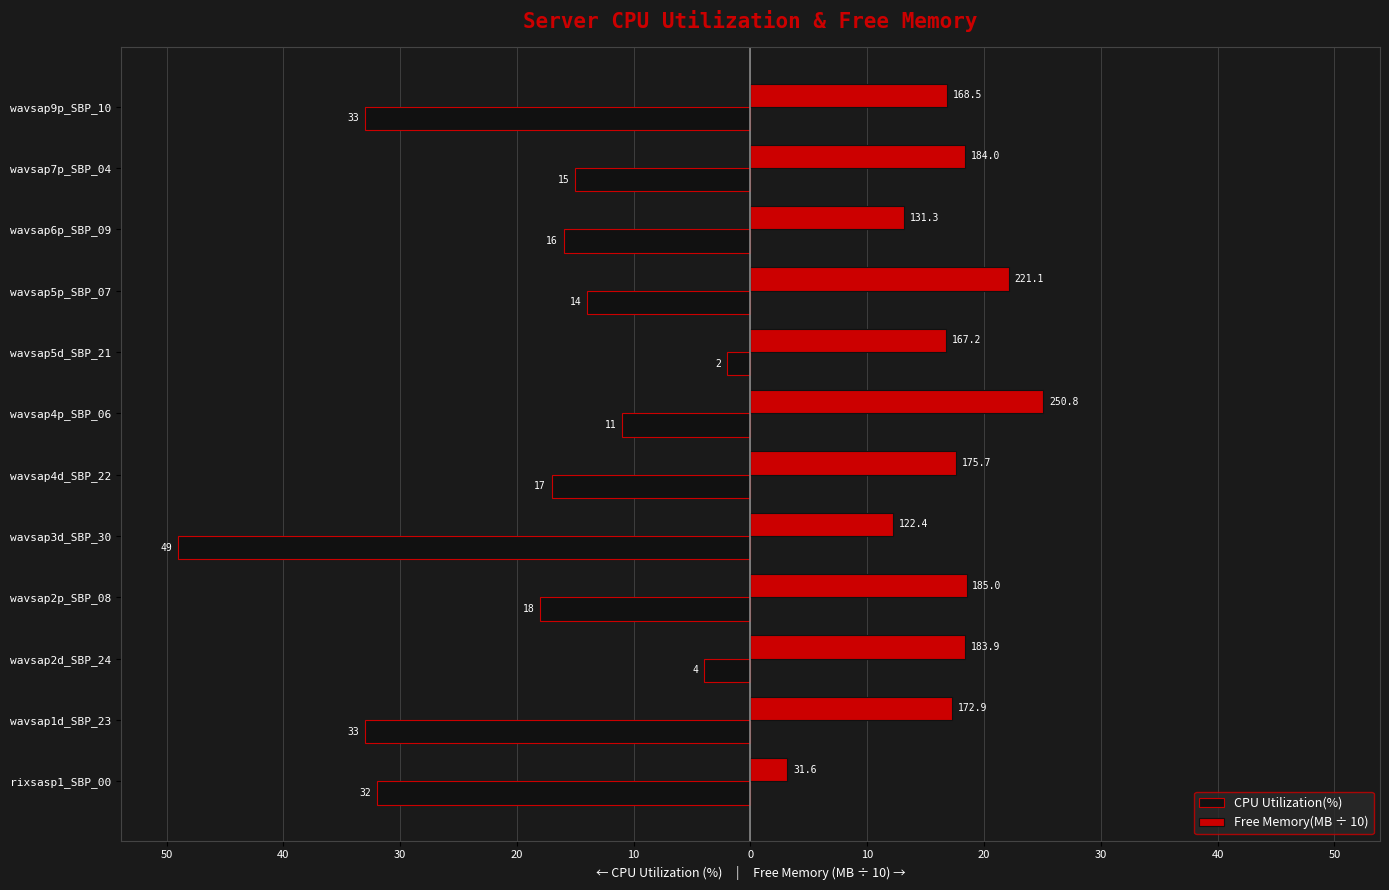

What are all the series names shown in the legend?

CPU Utilization(%), Free Memory(MB ÷ 10)